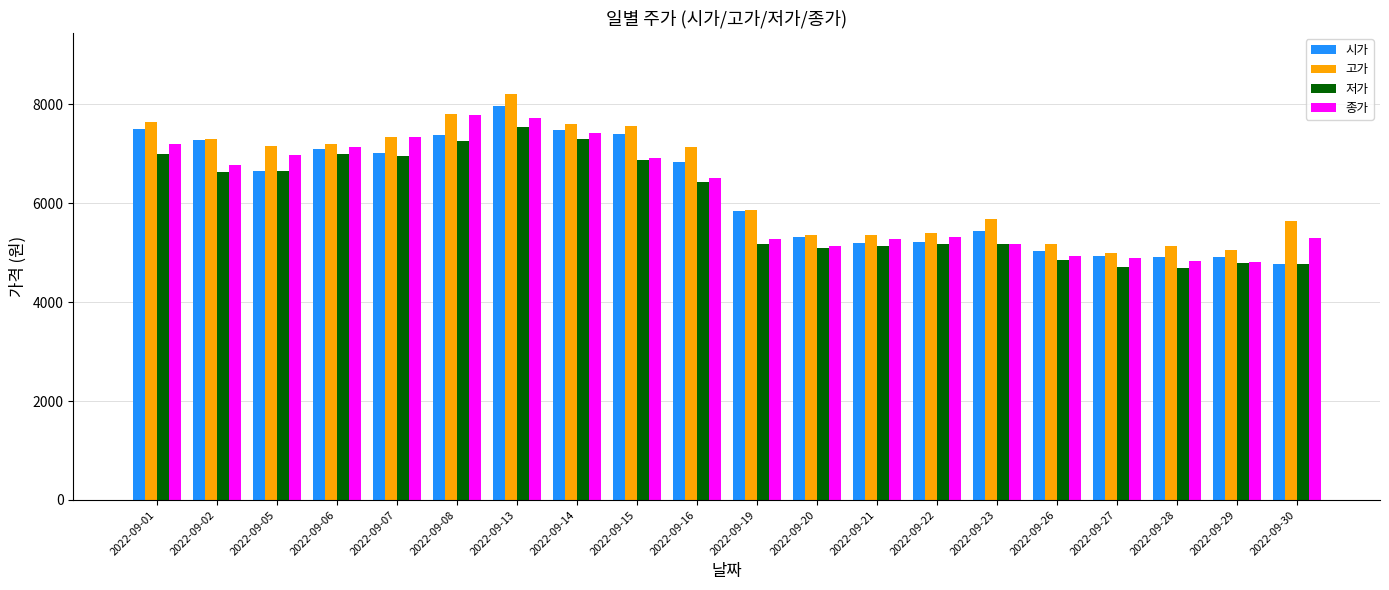

Read the 고가 value at 2022-09-14.

7591